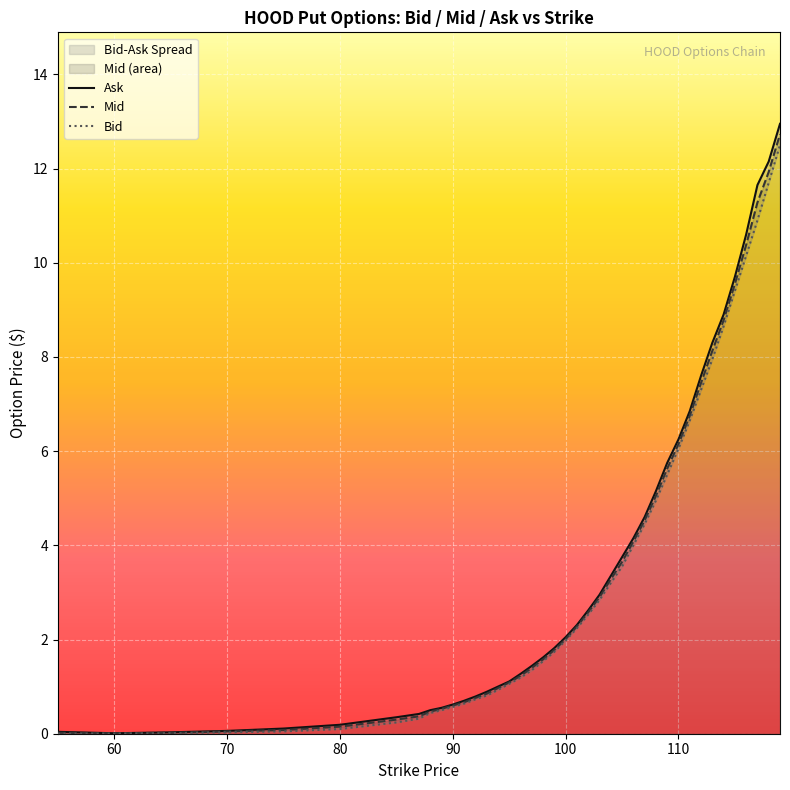

List the series in order of their peak value, lowest first.

Bid, Mid, Ask